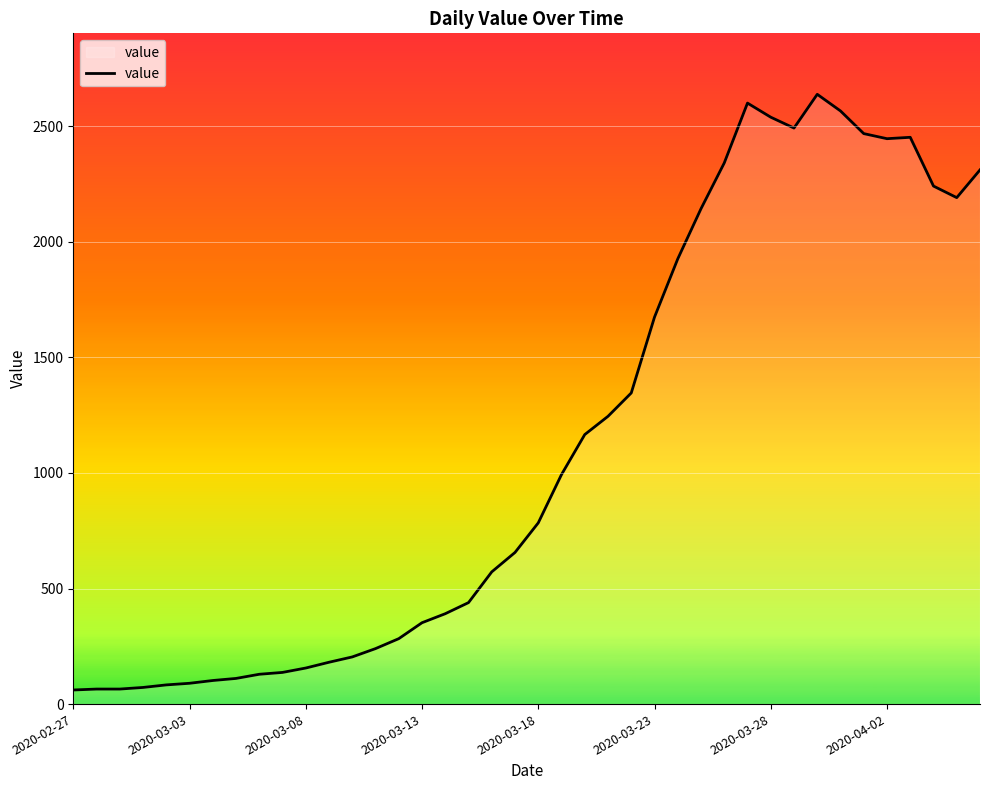

What is the minimum value shown in the chart?

61